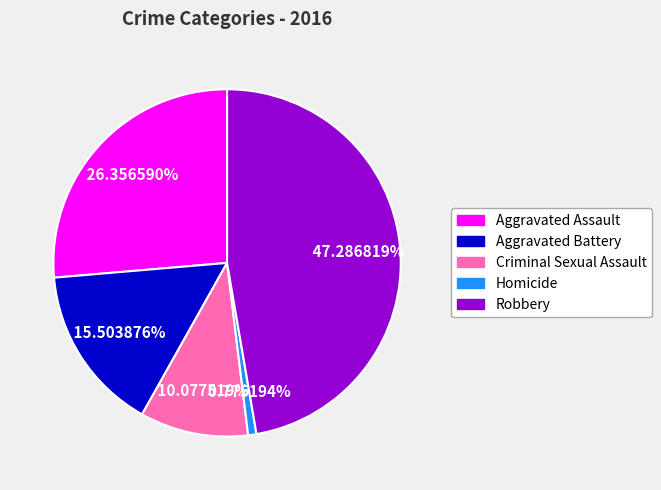

To the nearest percent, what is the difference between the Robbery and Homicide slice percentages?

47%